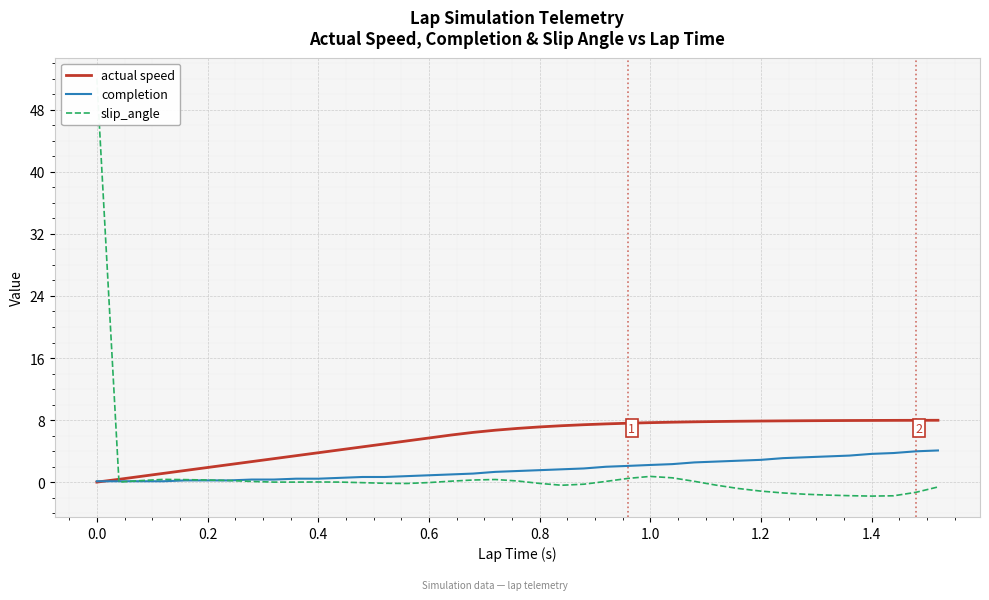

The completion series shows 2.9 at 1.2. True or false?

True